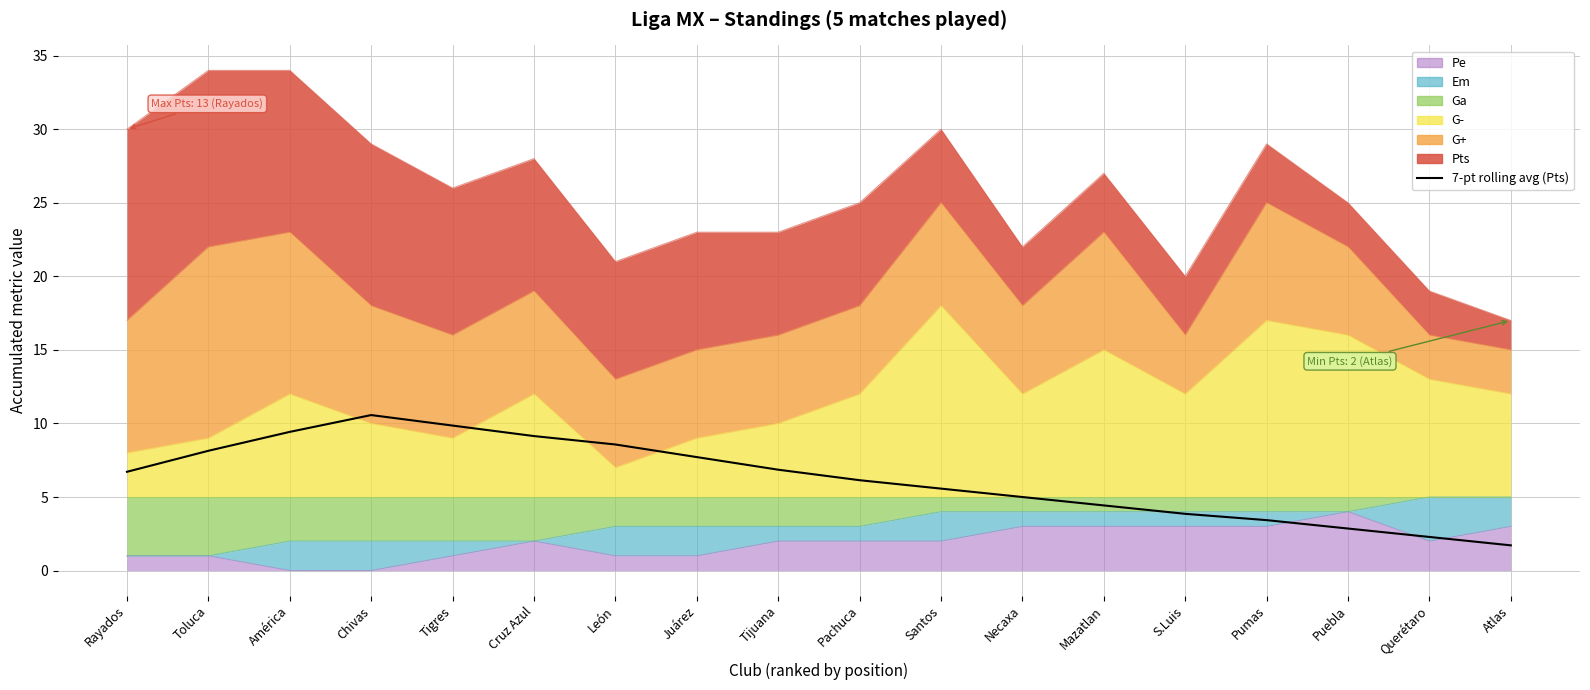

Between Atlas and Necaxa, which is larger?

Necaxa